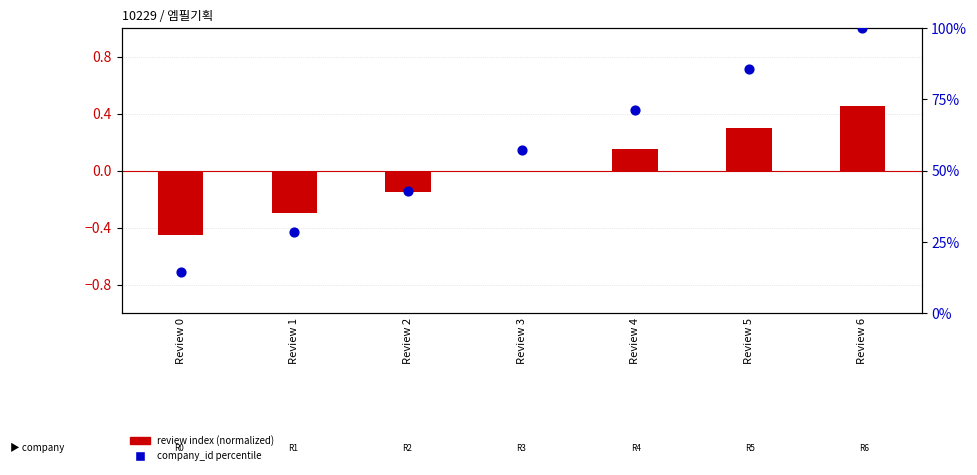

Which series has the widest spread of Y values?

company_id percentile